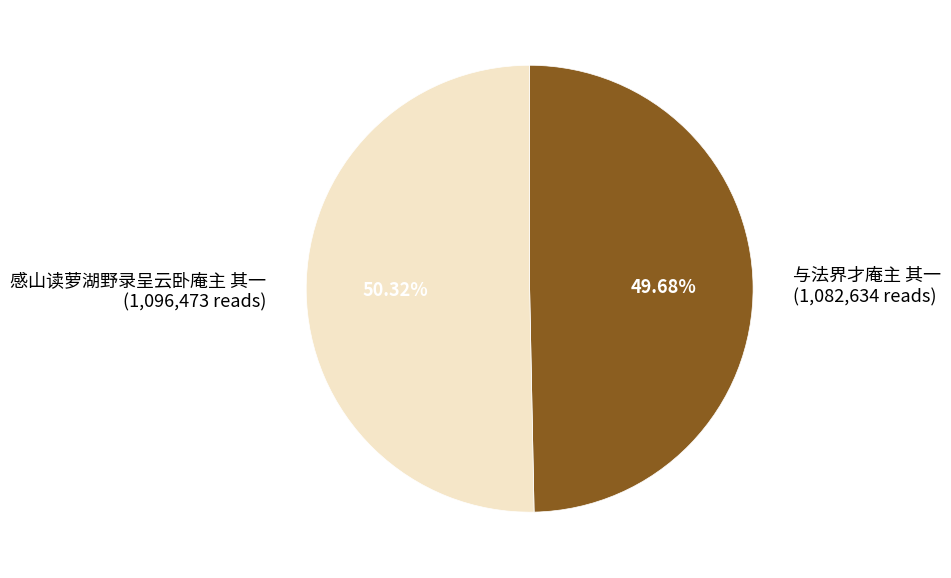

Approximately how many times larger is the value at 与法界才庵主 其一 (1,082,634 reads) compared to 感山读萝湖野录呈云卧庵主 其一 (1,096,473 reads)?

1.0